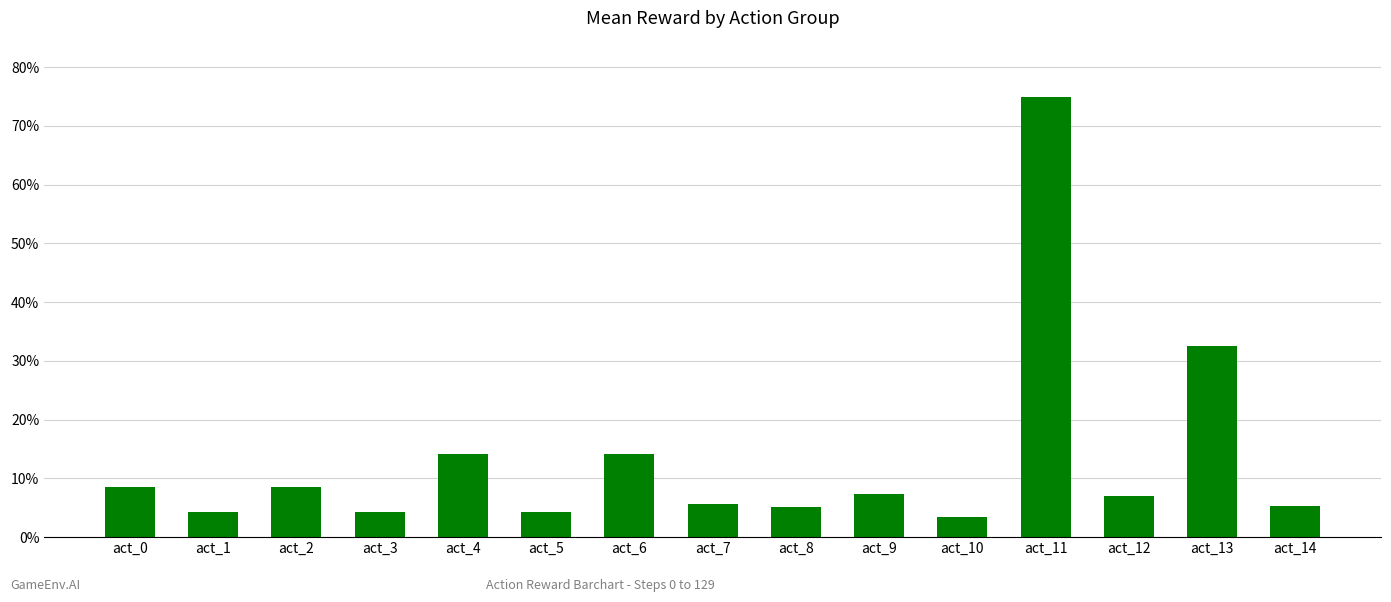

At which label is the value closest to 39?

act_13